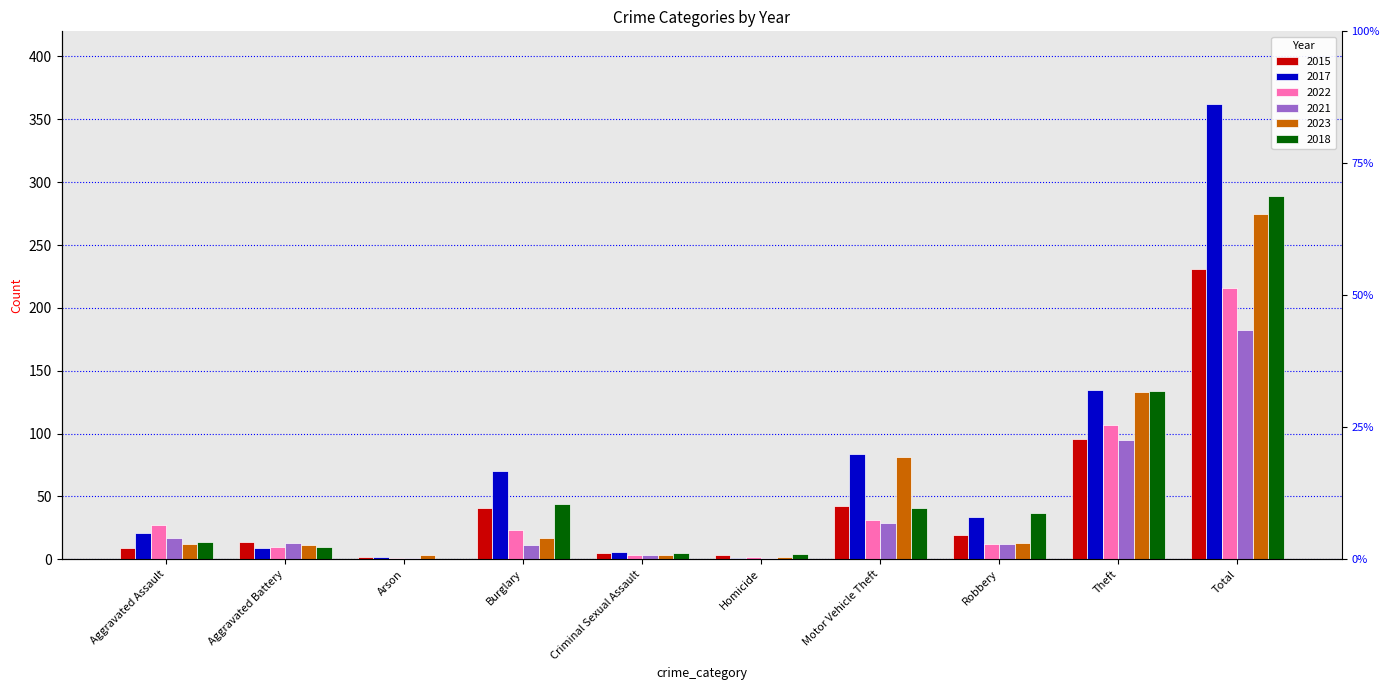

What is the minimum value for 2021?

1